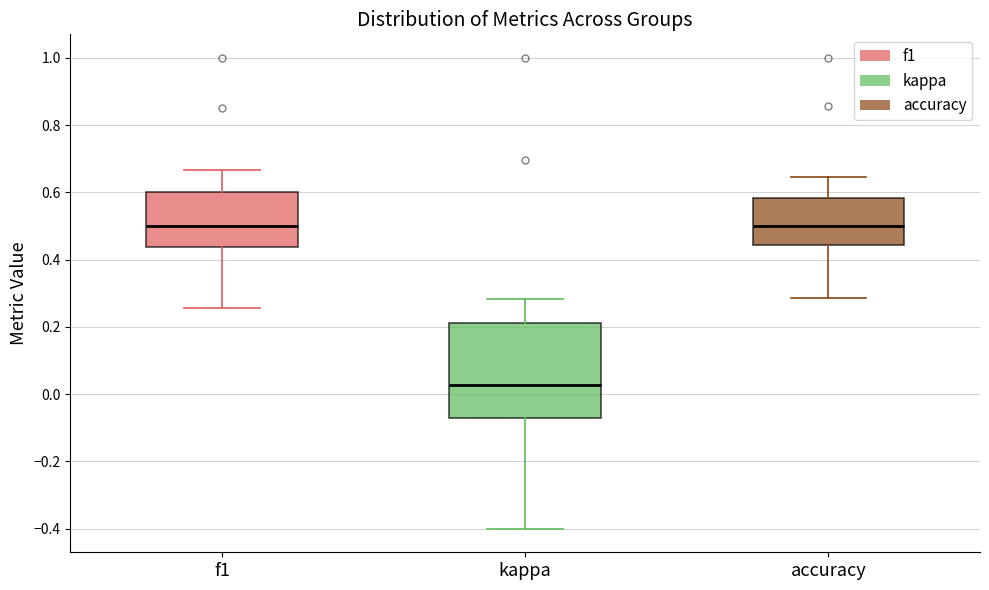

Where is the upper edge of the box for accuracy on the y-axis? The values are not printed on the chart, so give them approximately, as read against the axis.

0.58